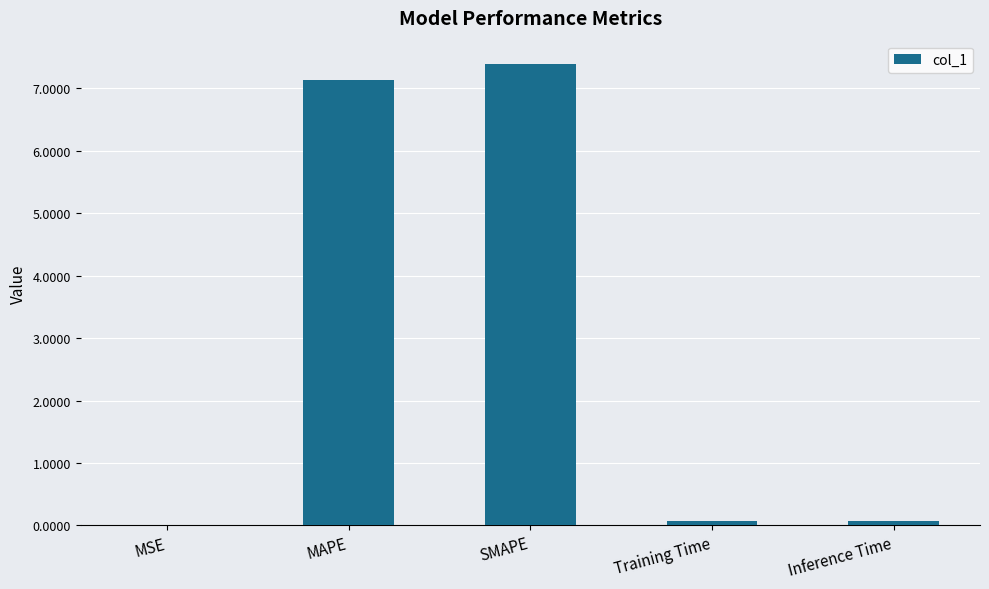

The value at Training Time is 0.1. True or false?

True